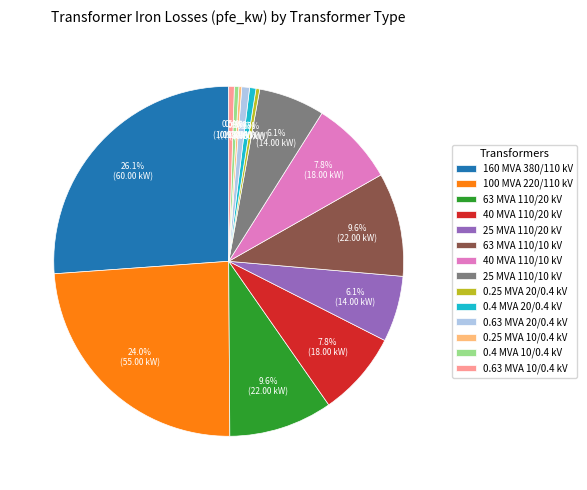

What is the largest slice in the pie chart?

160 MVA 380/110 kV